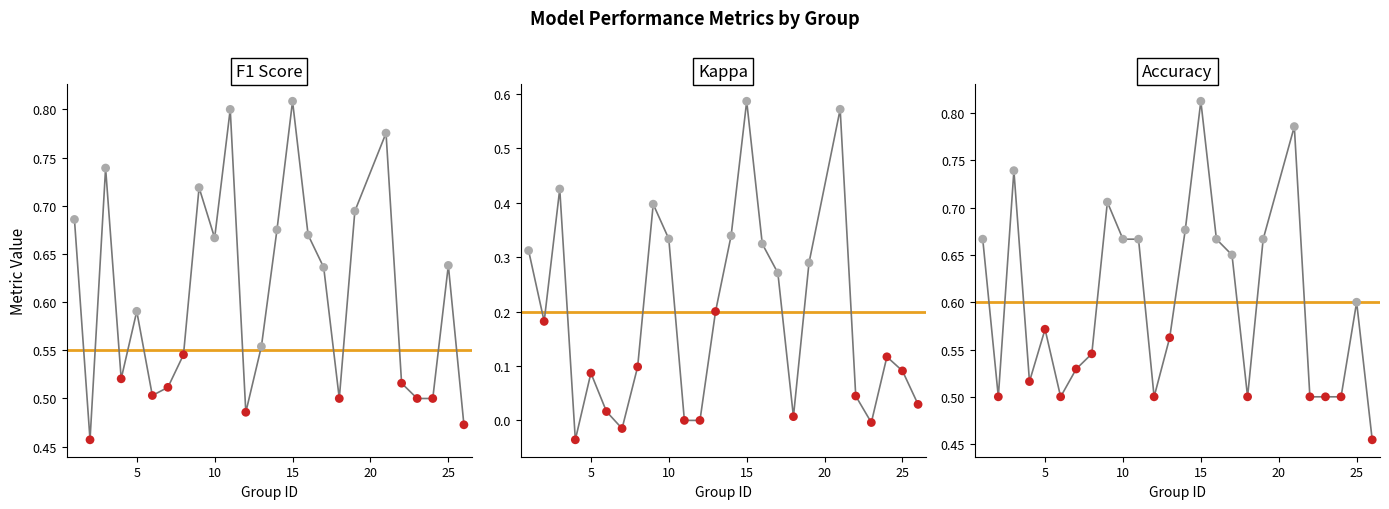

Which series contains the lowest Y value?

kappa